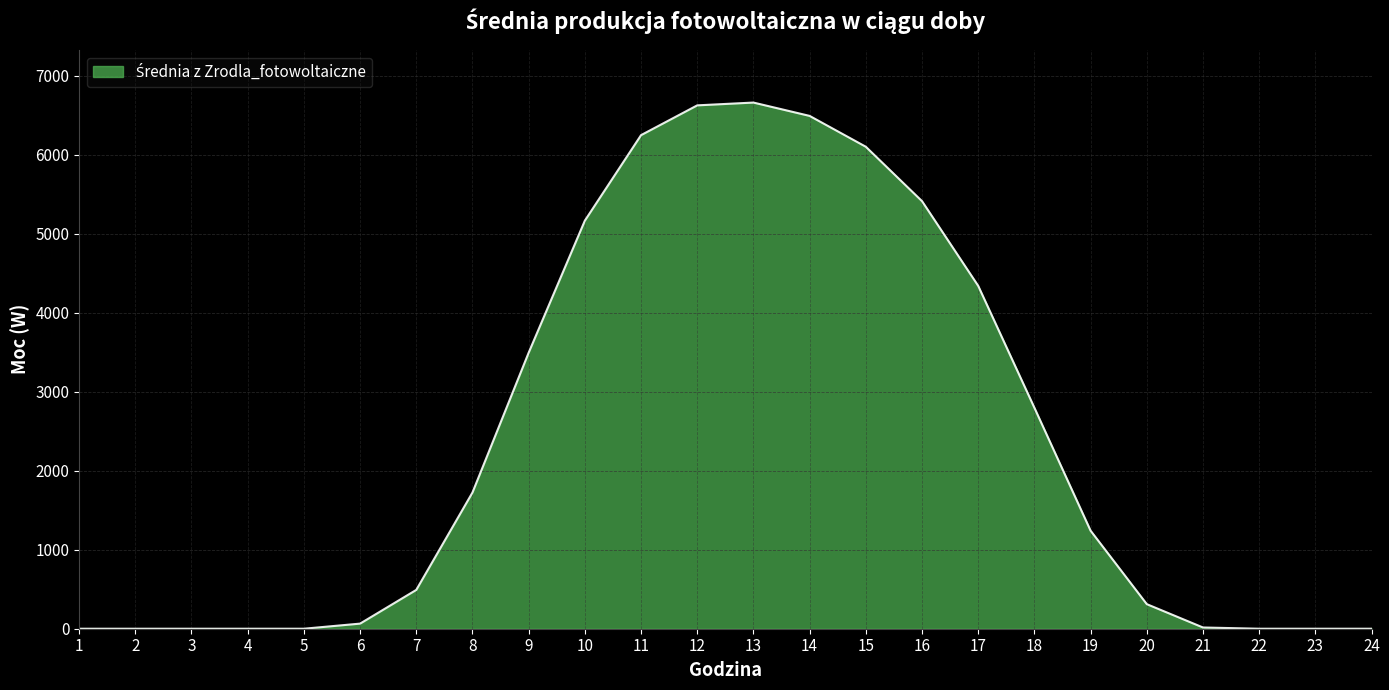

What is the greatest value displayed?

6658.4